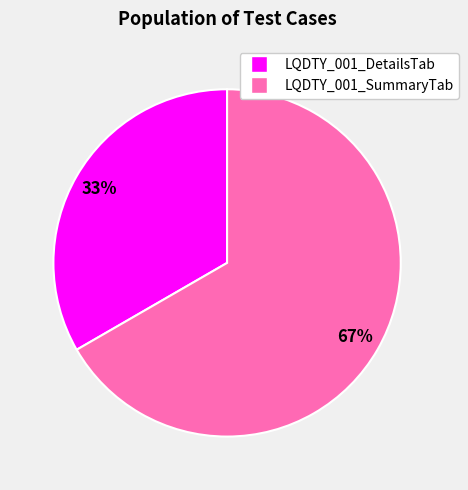

The LQDTY_001_DetailsTab slice represents 33% of the pie. True or false?

True